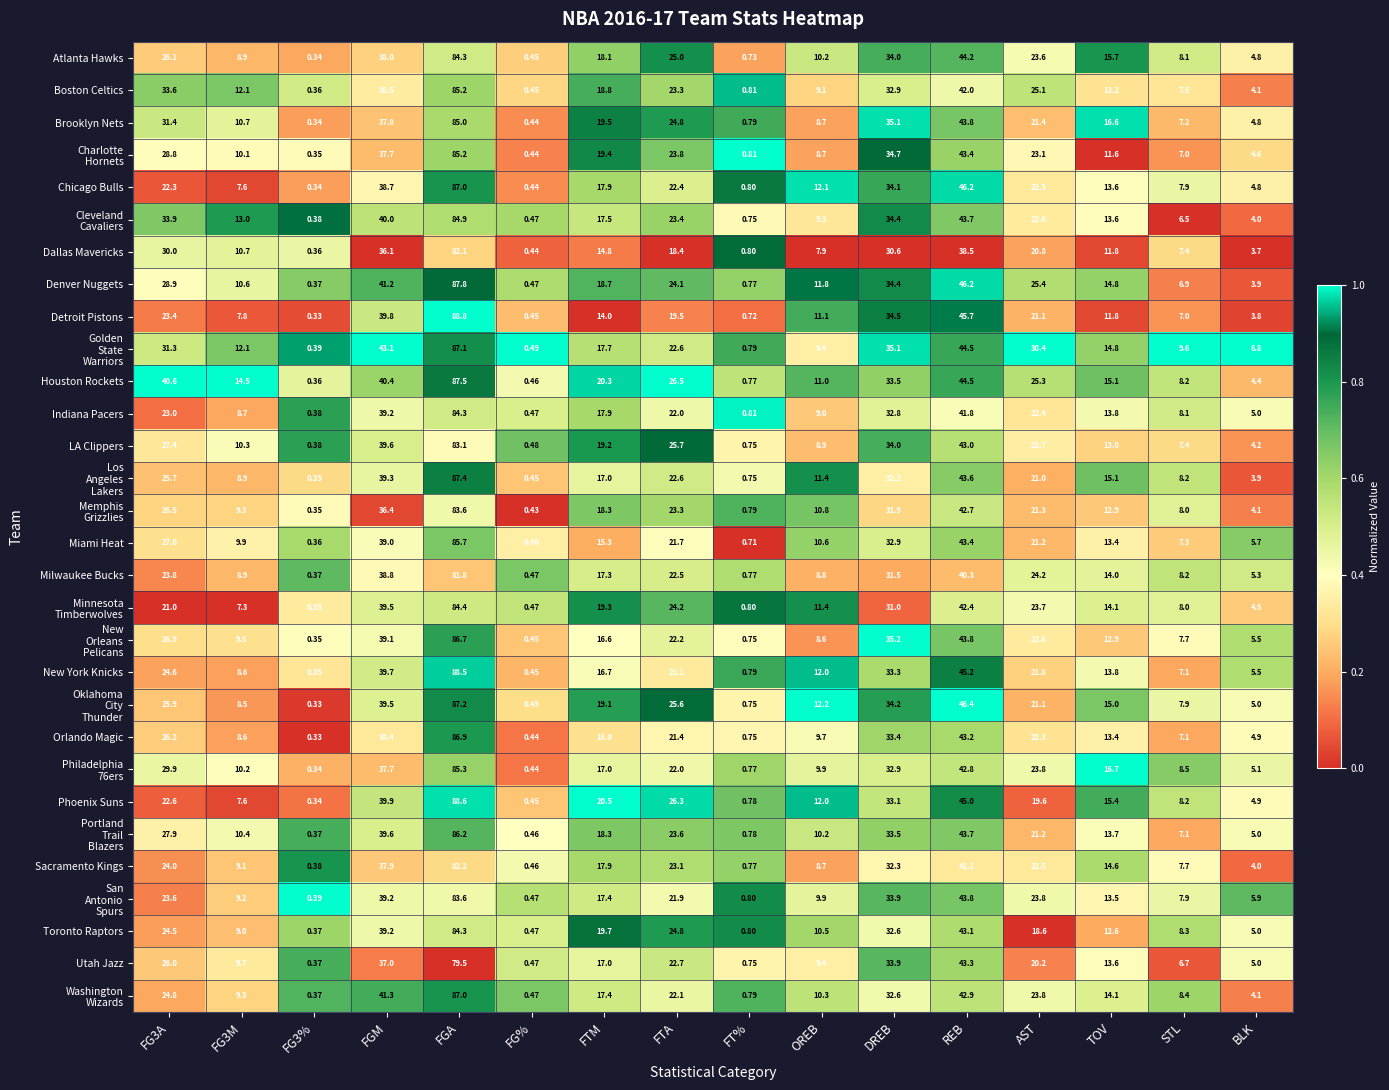

Which category has the highest value across all series?

FGA